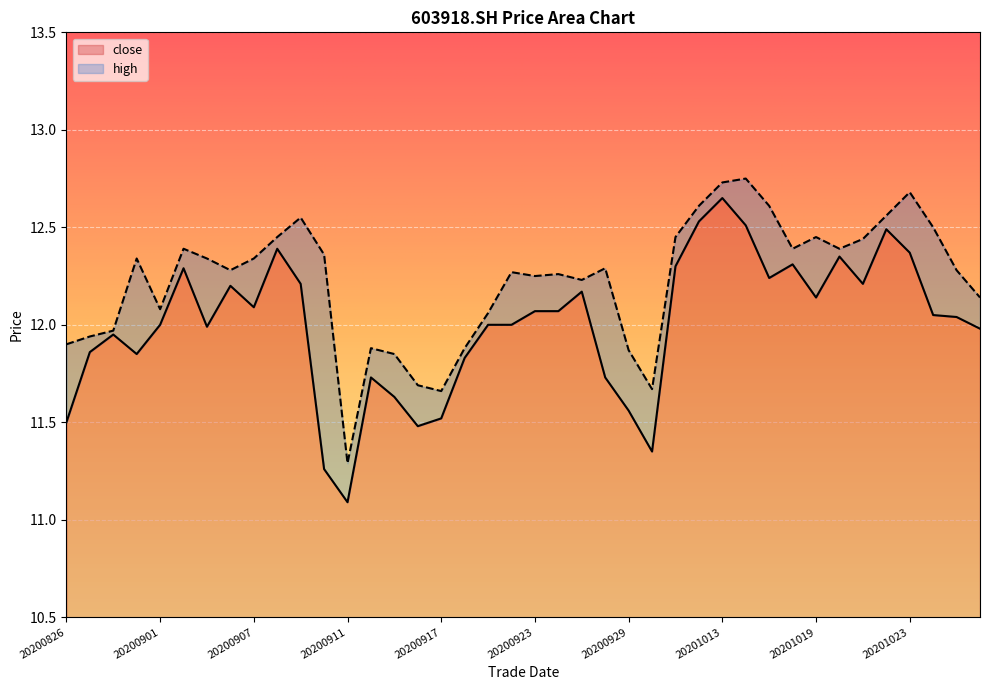

What is the total value across all series at 20200930?

23.0